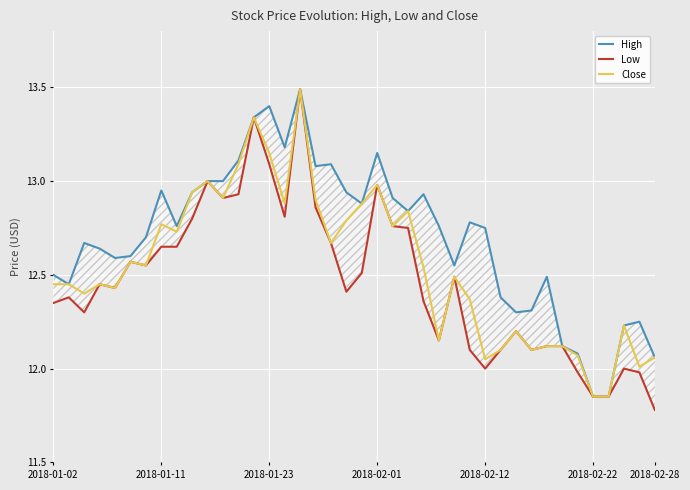

Rank the series by their average value, from lowest to highest.

Low, Close, High